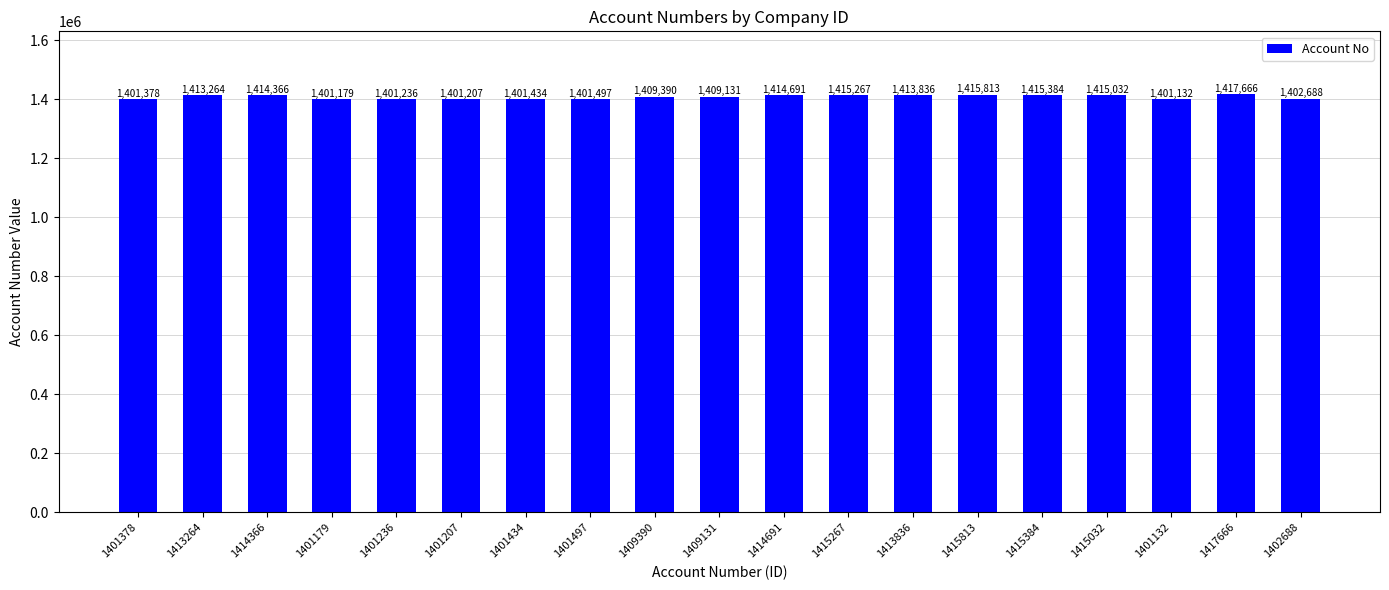

List the labels in order of value, largest first.

1417666, 1415813, 1415384, 1415267, 1415032, 1414691, 1414366, 1413836, 1413264, 1409390, 1409131, 1402688, 1401497, 1401434, 1401378, 1401236, 1401207, 1401179, 1401132